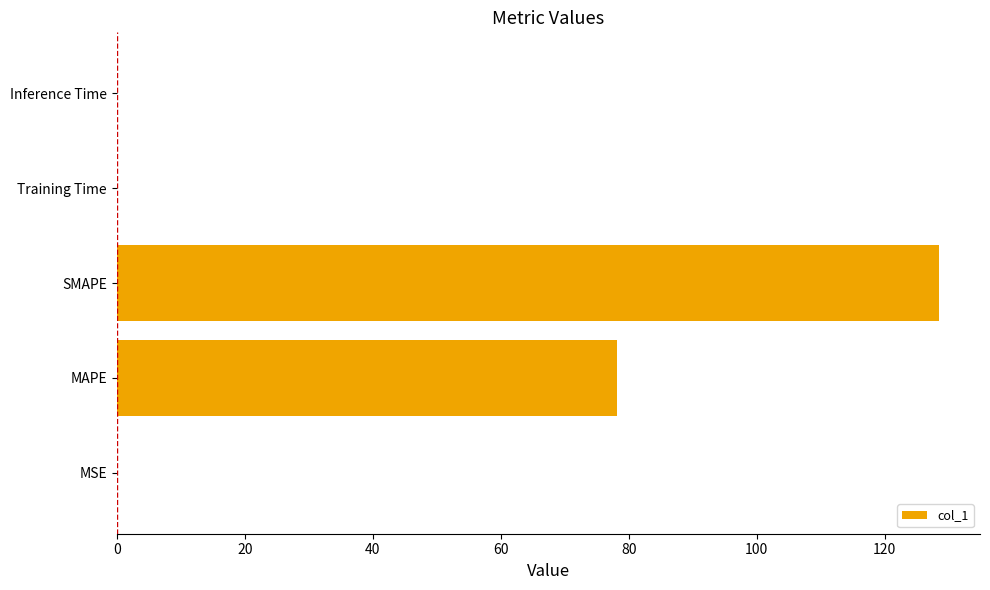

Is it true that the value at SMAPE is 128.5?

True